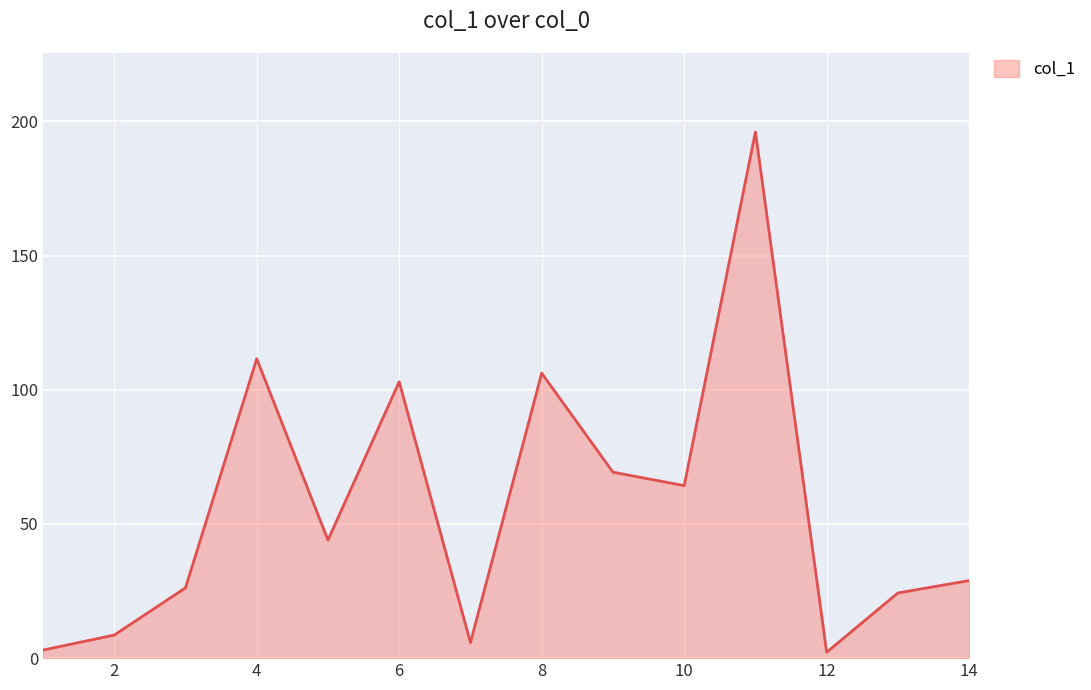

What is the maximum value shown in the chart?

196.1